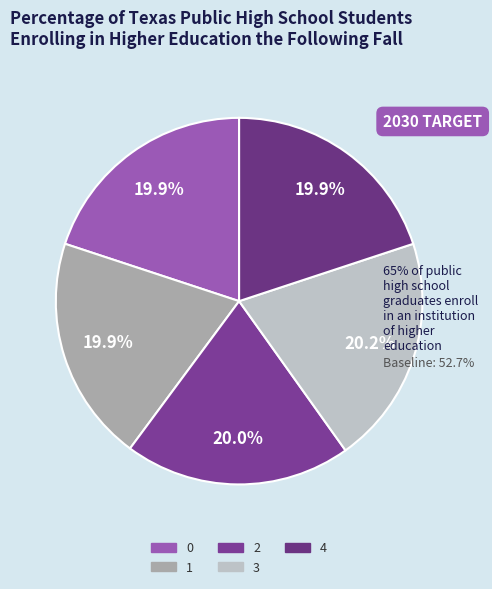

Approximately how many times larger is the value at 3 compared to 4?

1.0